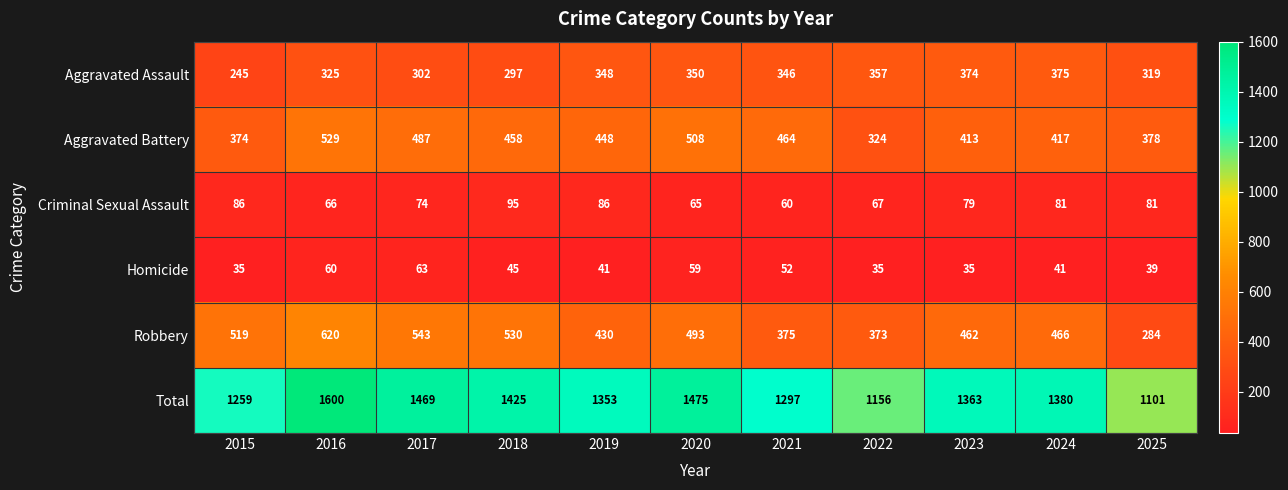

What is the average value of the Aggravated Battery series?

436